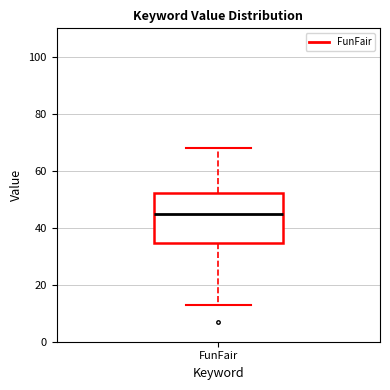

Transcribe this box plot: give where the median line is, the range the box spans, and where the two whiskers end, as read against the y-axis. The values are not printed on the chart, so give them approximately, as read against the axis.

median 46, box 34 to 52, whiskers 14 to 68